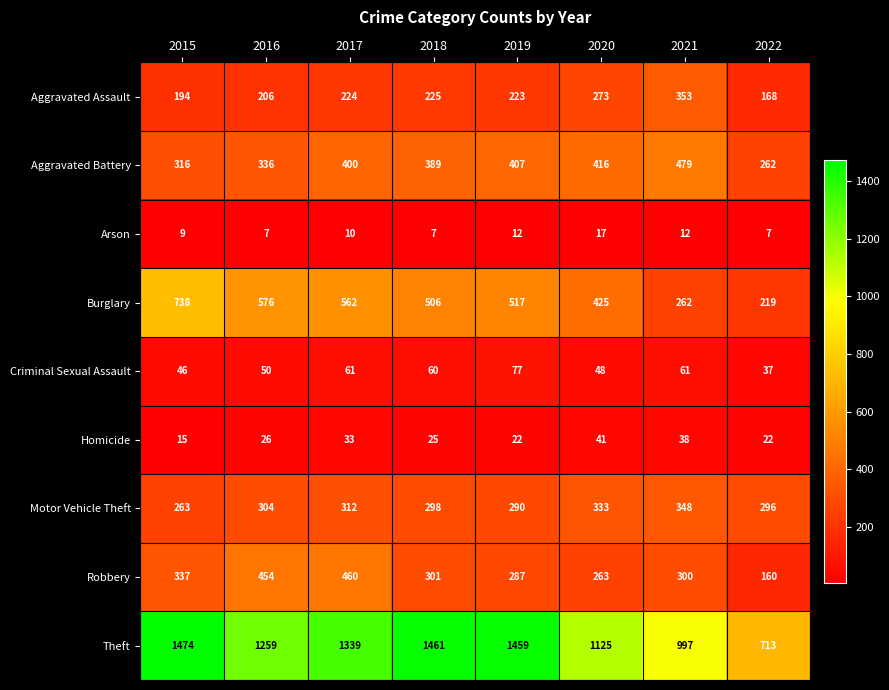

What is the difference between the highest and lowest values at 2021?

985